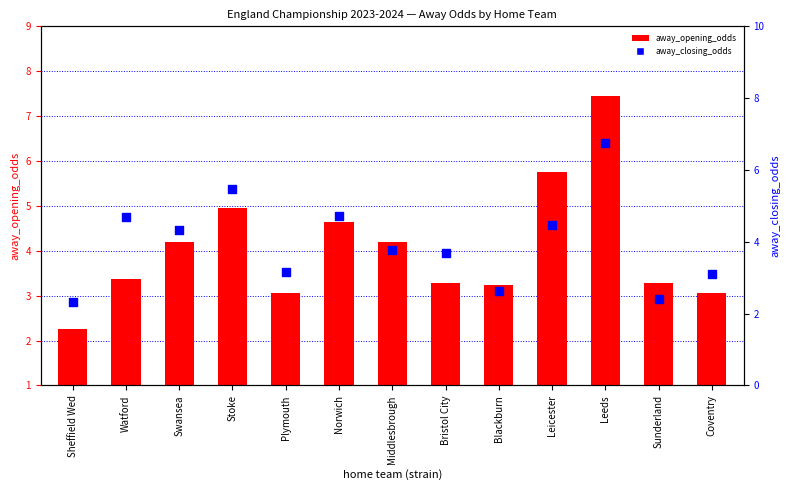

Which series reaches the minimum Y coordinate?

away_opening_odds